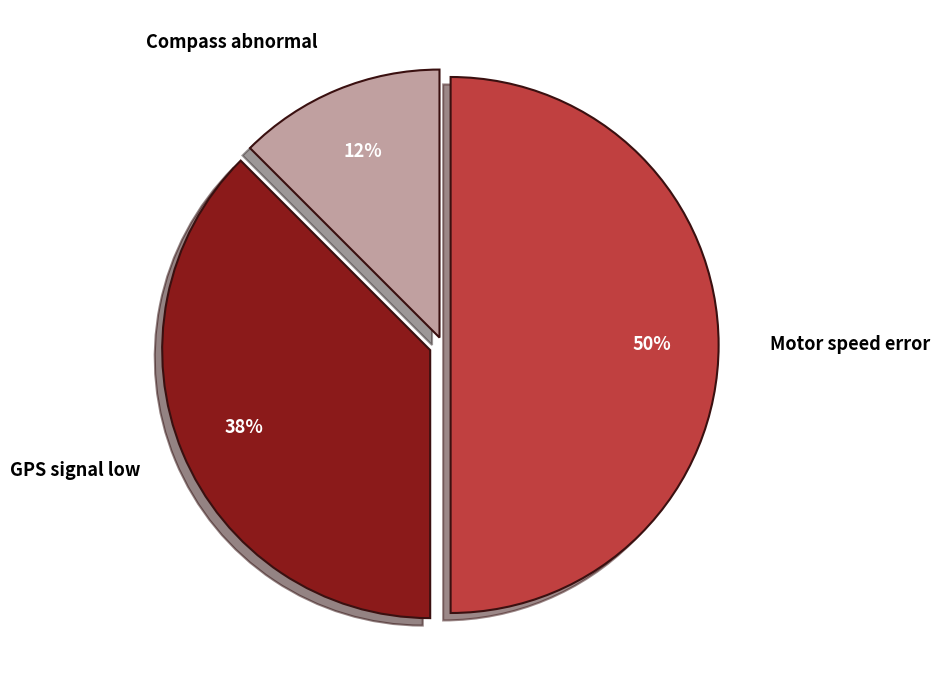

To the nearest percent, what is the average slice percentage?

33%